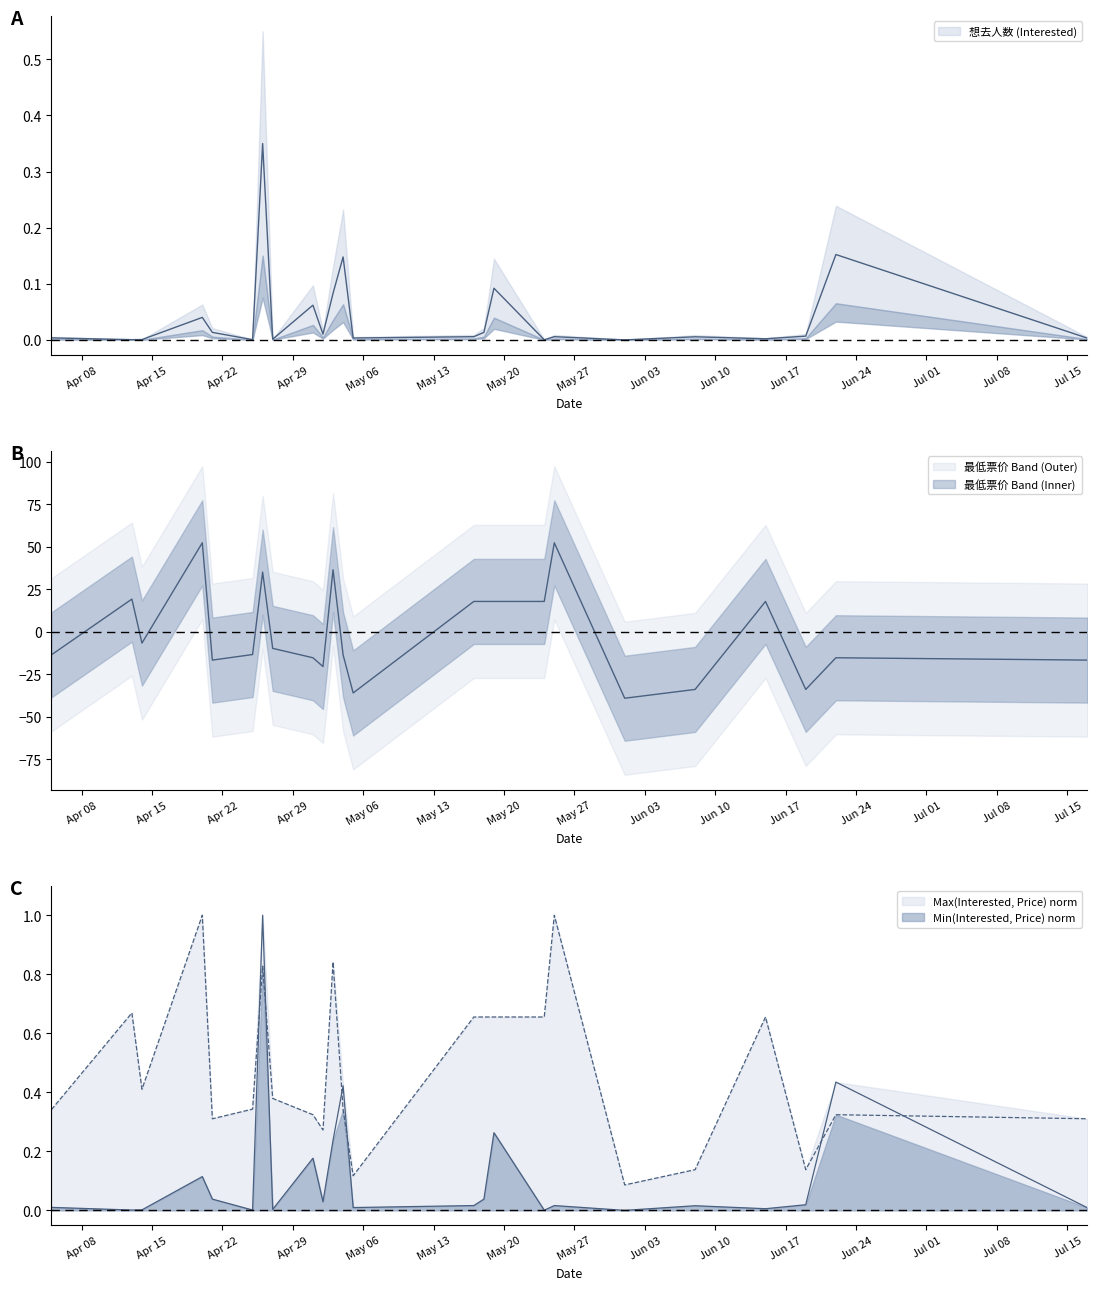

The 最低票价 (Min Price) series shows 0.5 at 2024-04-25. True or false?

False